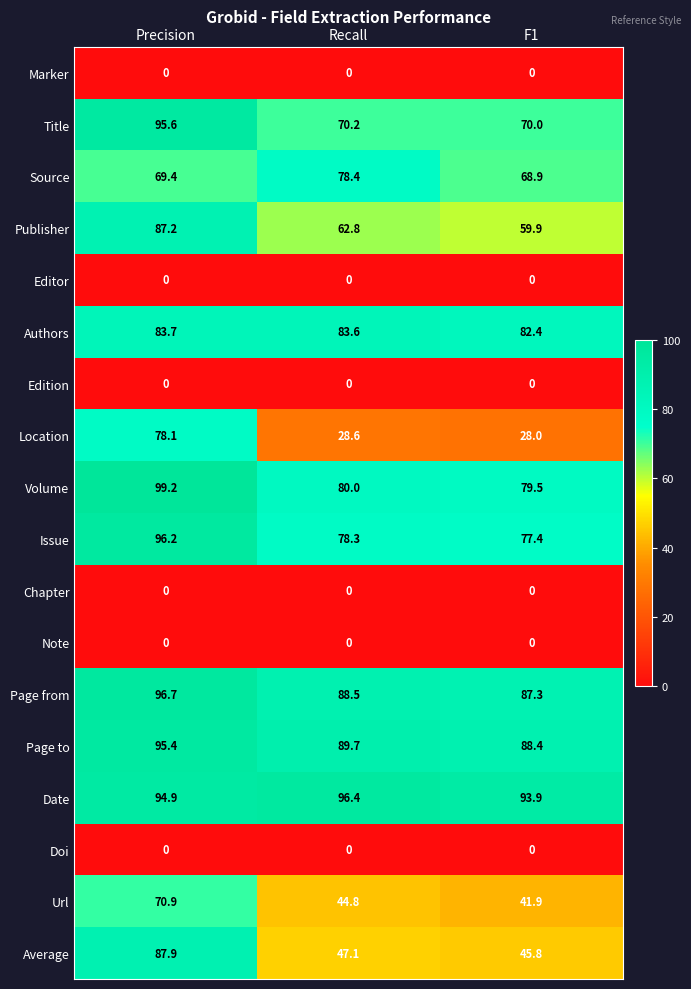

What is the spread (max minus min) of values at F1?

93.9